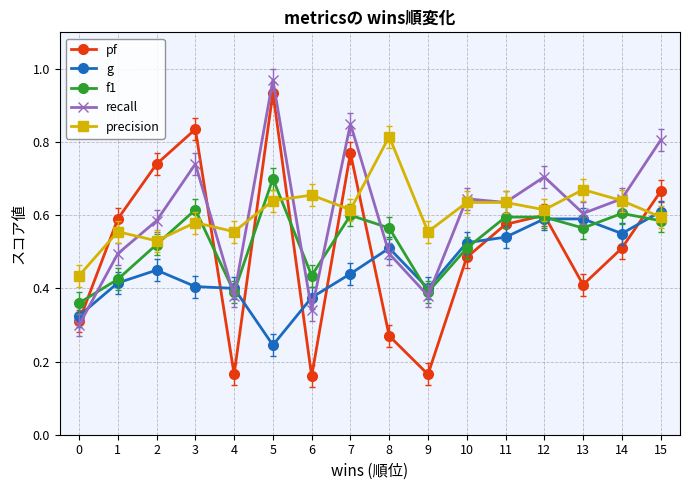

After their last crossing, which series has the higher values: recall or g?

recall